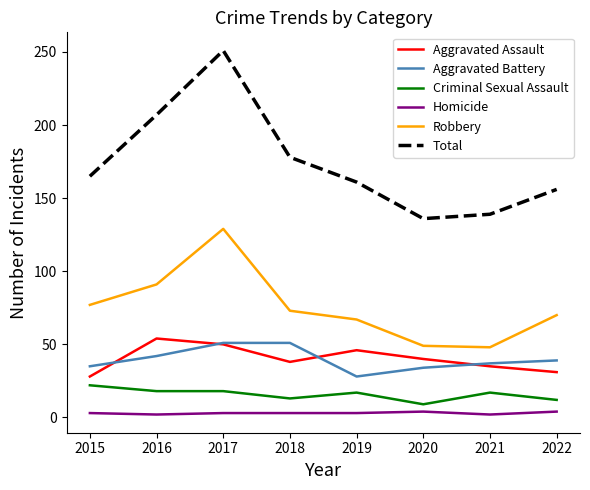

At which category is the sum across all series the highest?

2017